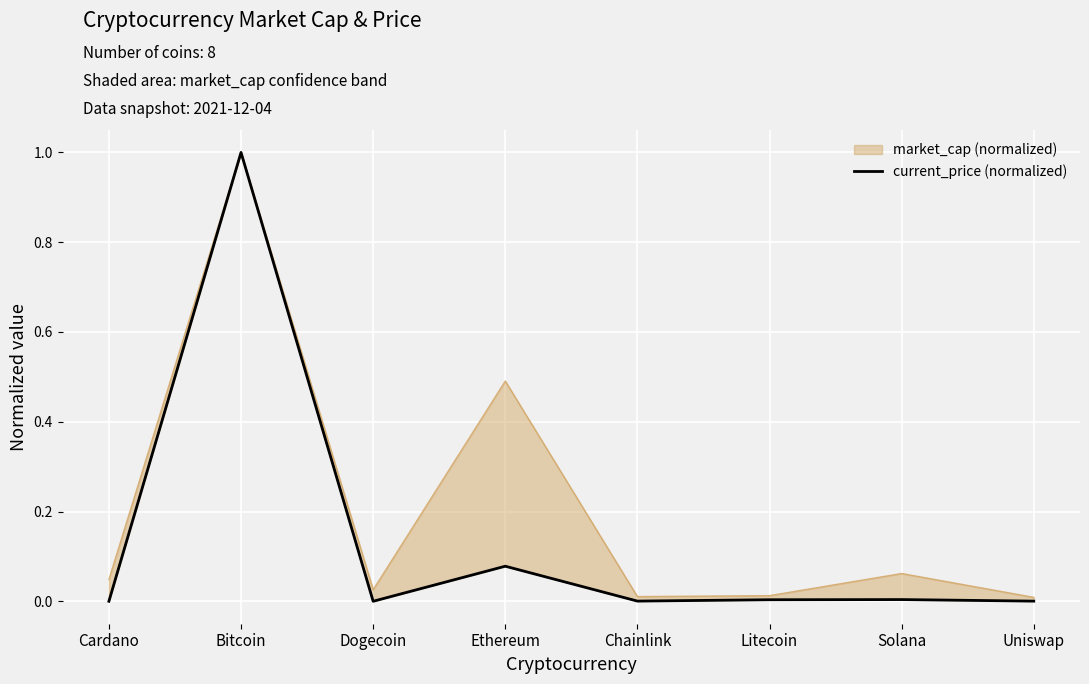

Is it true that the value at Litecoin is 0.0?

True